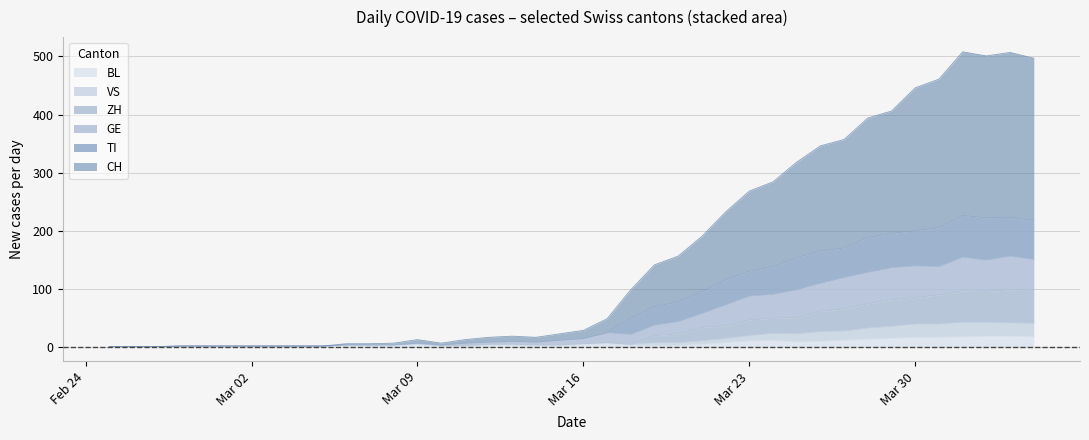

What is the difference between the TI values at Mar 02 and Mar 09?

5